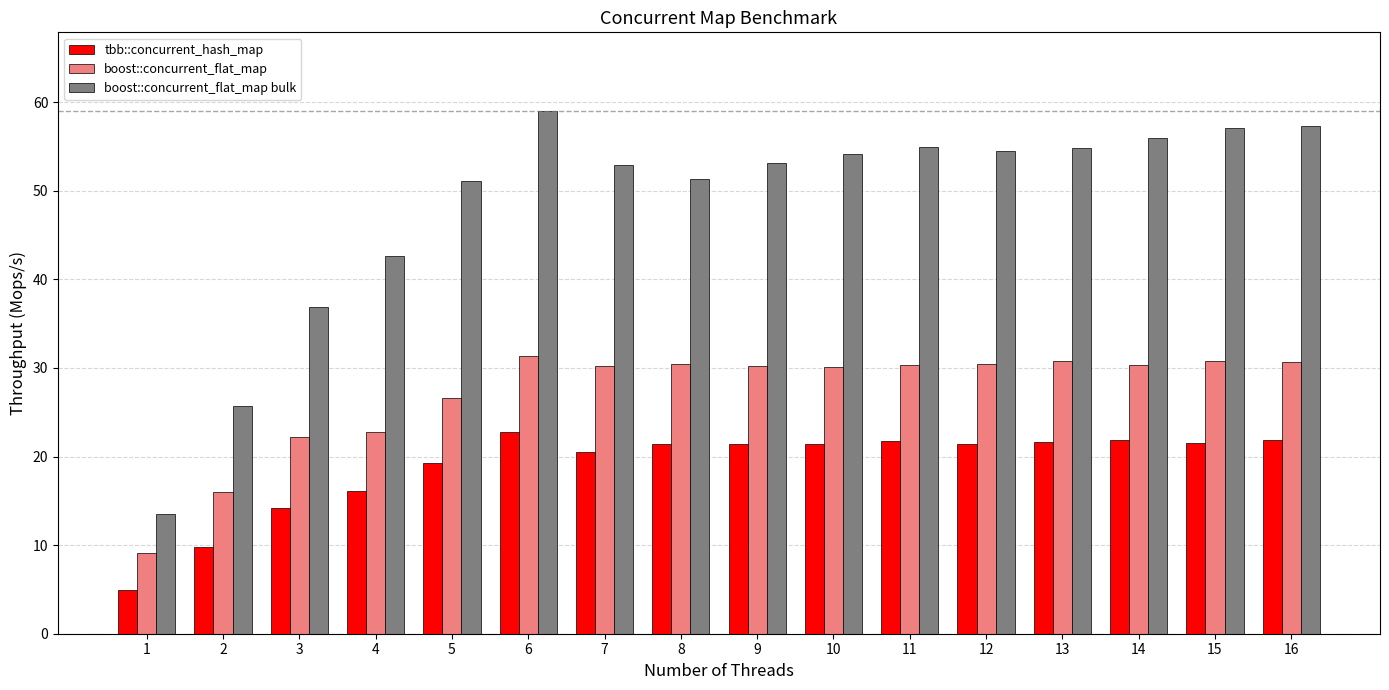

What is the lowest value of the tbb::concurrent_hash_map series?

5.0